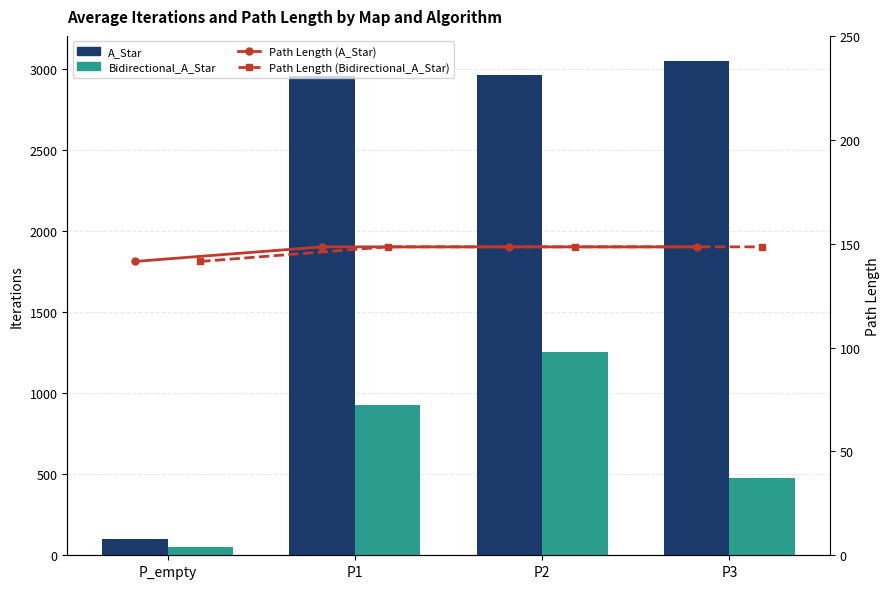

Reading left to right, extract all data points from this chart.

A_Star: 101.0	2957.0	2962.0	3049.0
Bidirectional_A_Star: 51.0	924.0	1251.0	475.0
Path Length (A_Star): 141.4	148.5	148.5	148.5
Path Length (Bidirectional_A_Star): 141.4	148.5	148.5	148.5